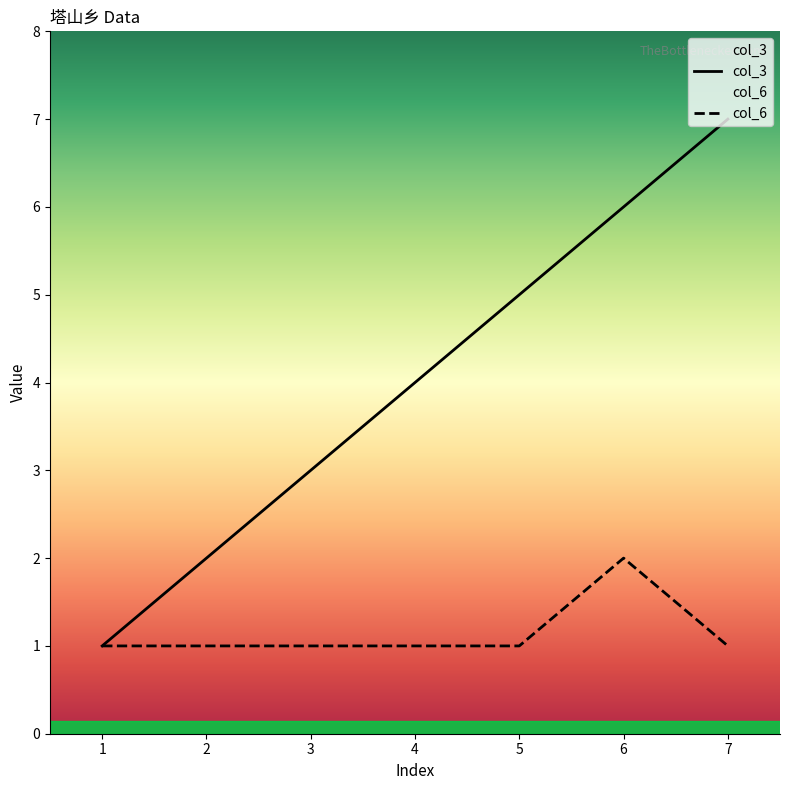

What is the total value across all series at 4?

5